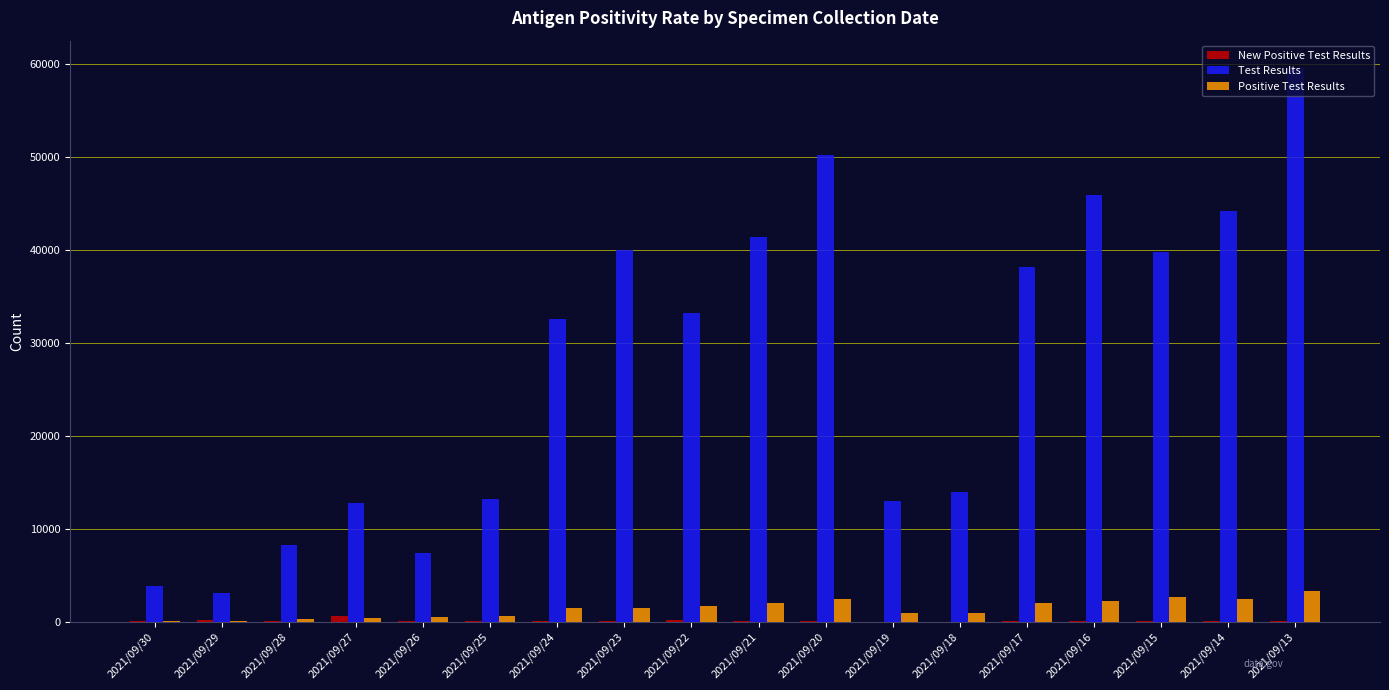

Does the chart contain stacked bars?

No